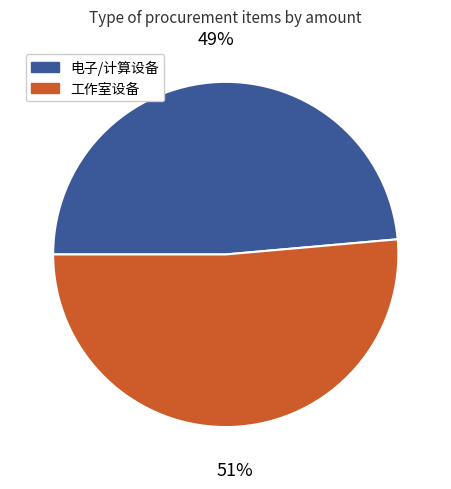

Does any single category account for the majority?

Yes